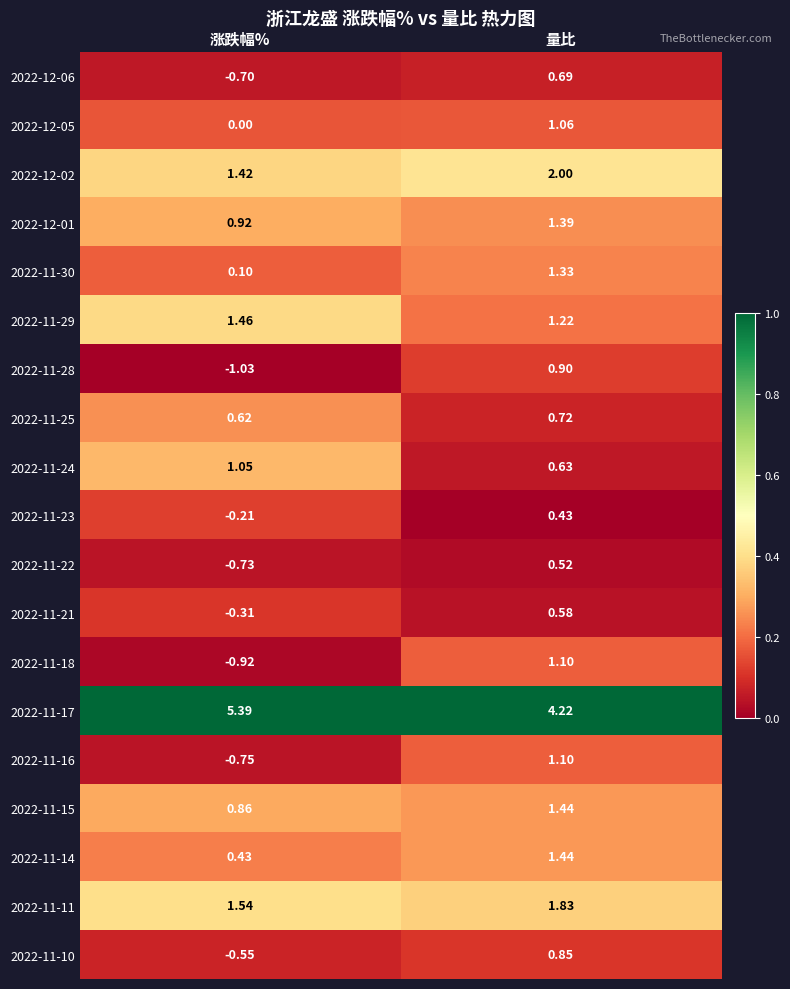

At which label is 2022-11-11 closest to 1?

涨跌幅%